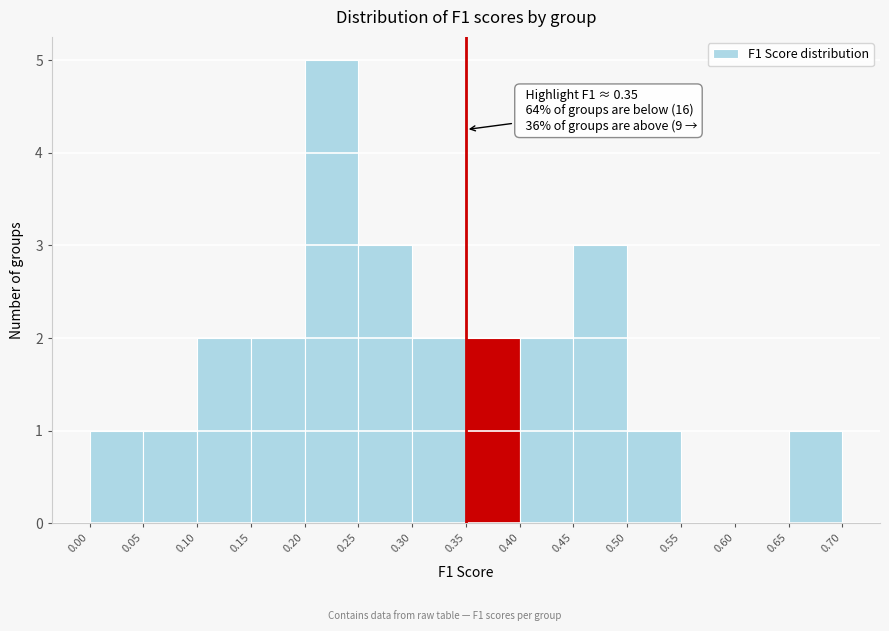

Which range on the x-axis has the tallest bar?

0.20 to 0.25